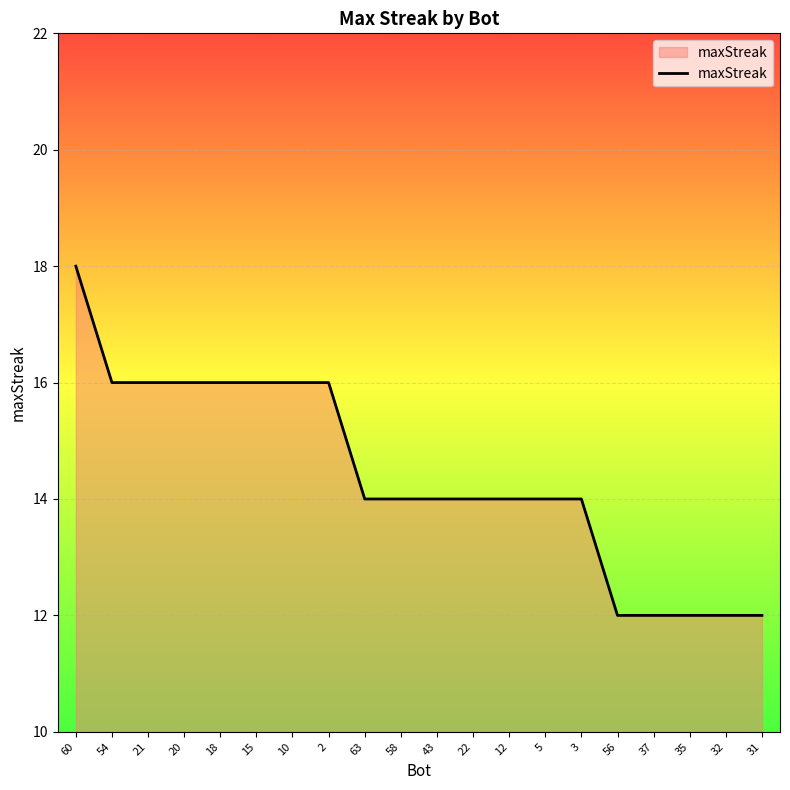

What is the ratio of the value at 56 to the value at 32?

1.0